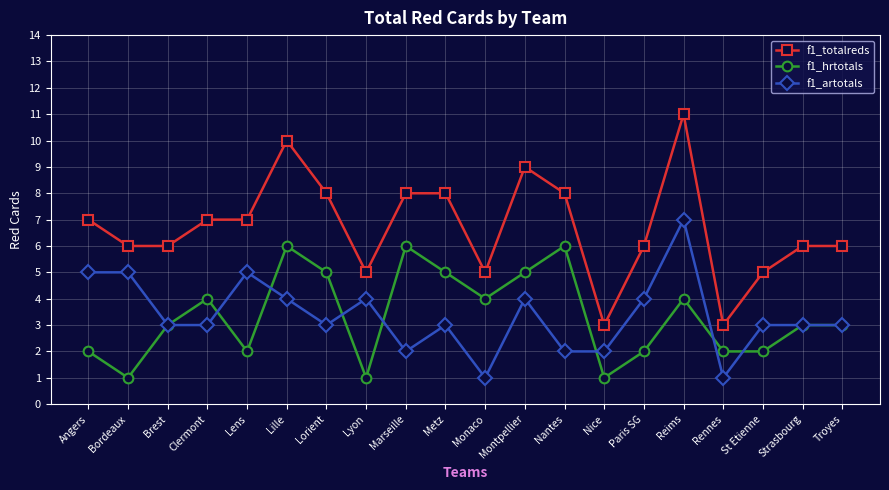

Reading right to left, what are all the values shown in this chart?

f1_totalreds: Troyes=6	Strasbourg=6	St Etienne=5	Rennes=3	Reims=11	Paris SG=6	Nice=3	Nantes=8	Montpellier=9	Monaco=5	Metz=8	Marseille=8	Lyon=5	Lorient=8	Lille=10	Lens=7	Clermont=7	Brest=6	Bordeaux=6	Angers=7
f1_hrtotals: Troyes=3	Strasbourg=3	St Etienne=2	Rennes=2	Reims=4	Paris SG=2	Nice=1	Nantes=6	Montpellier=5	Monaco=4	Metz=5	Marseille=6	Lyon=1	Lorient=5	Lille=6	Lens=2	Clermont=4	Brest=3	Bordeaux=1	Angers=2
f1_artotals: Troyes=3	Strasbourg=3	St Etienne=3	Rennes=1	Reims=7	Paris SG=4	Nice=2	Nantes=2	Montpellier=4	Monaco=1	Metz=3	Marseille=2	Lyon=4	Lorient=3	Lille=4	Lens=5	Clermont=3	Brest=3	Bordeaux=5	Angers=5